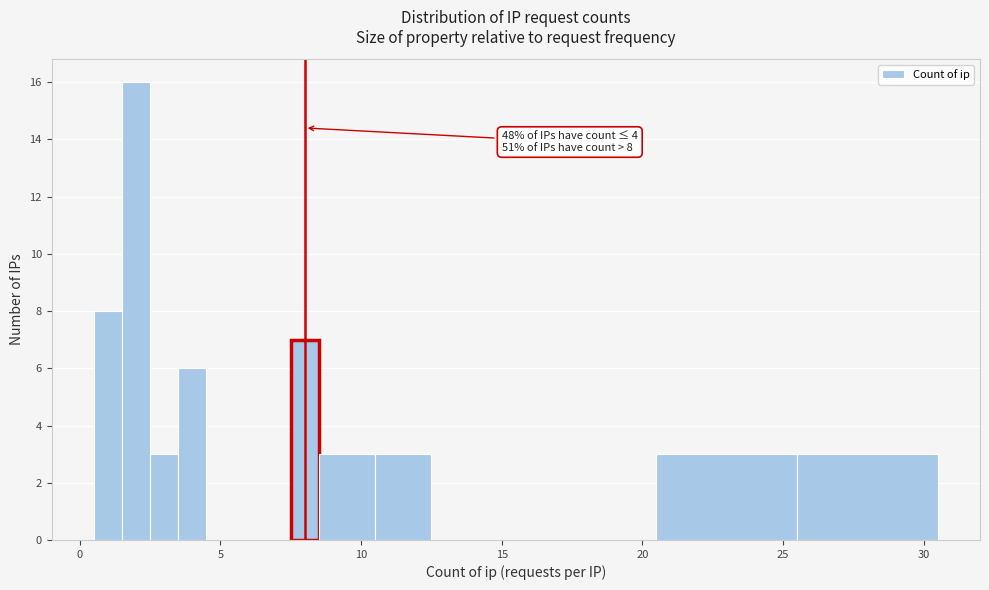

Read against the x-axis, roughly where is the centre of the tallest bar?

2.0